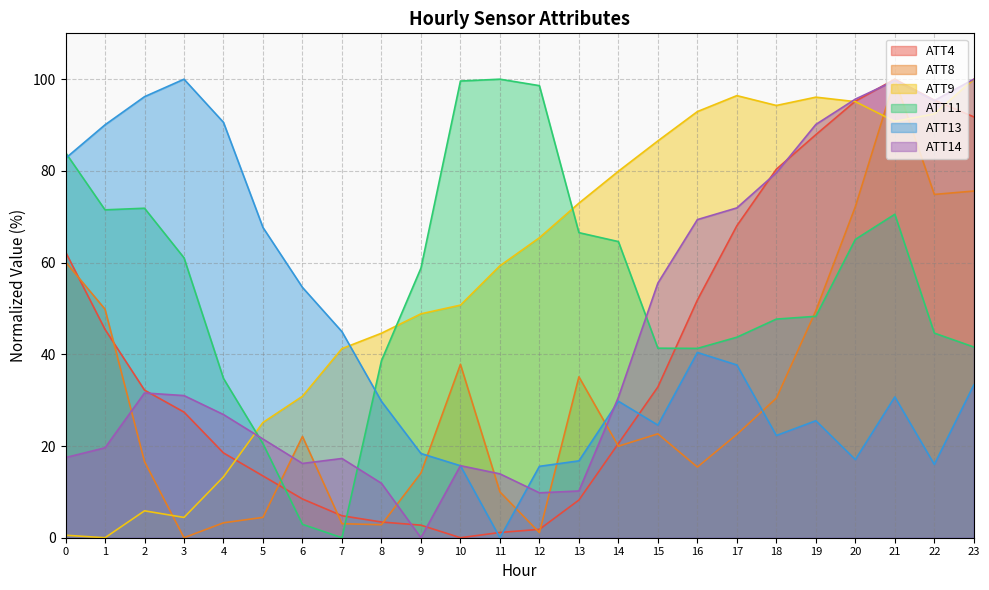

How many data points in ATT11 are above 58?

12